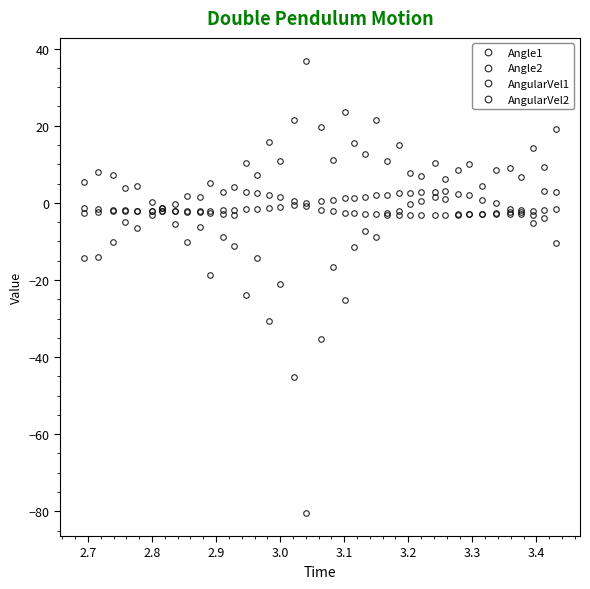

How many series are shown in this chart?

4